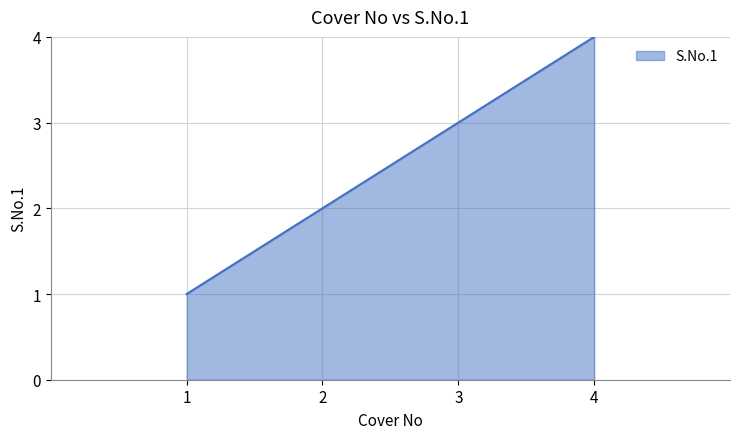

At which label is the value closest to 2?

2